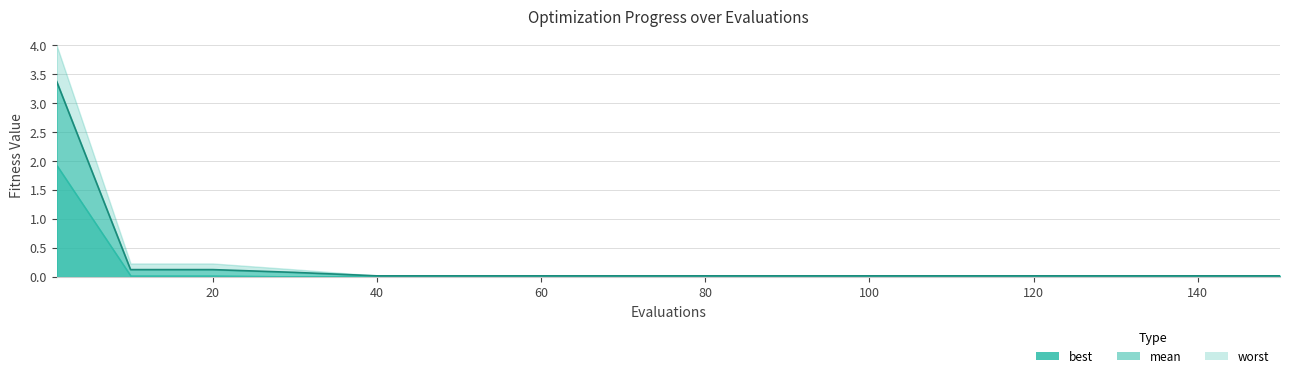

Which label corresponds to the largest value in the chart?

1